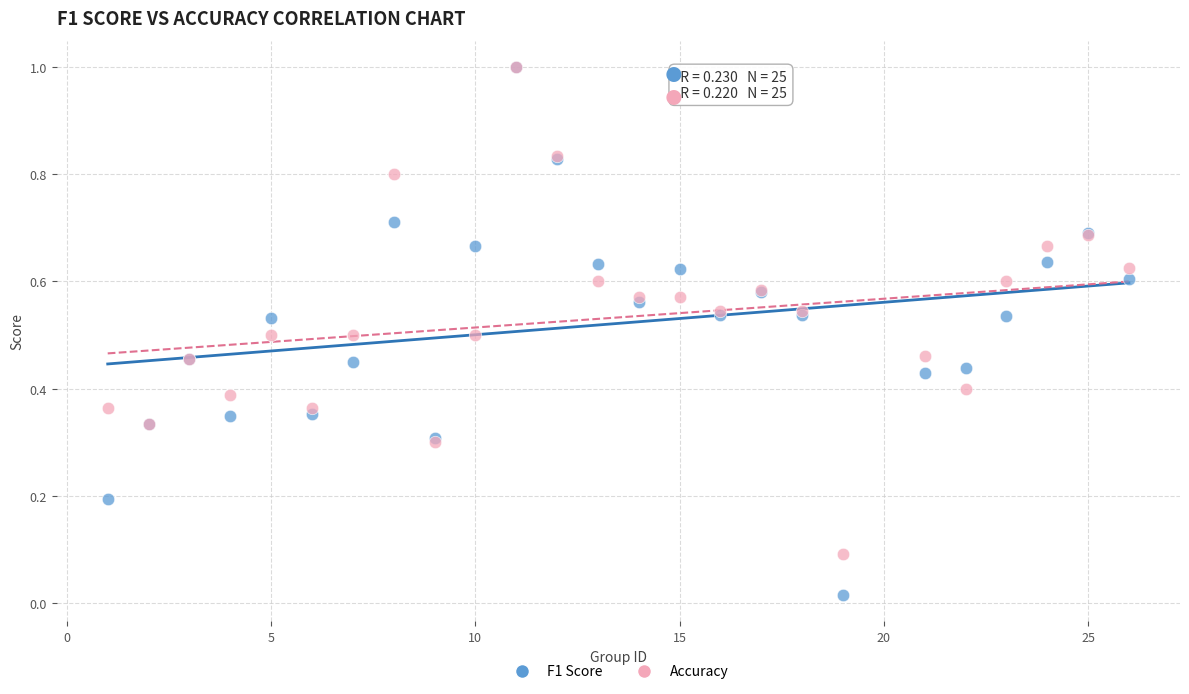

What are all the series names shown in the legend?

F1 Score, Accuracy